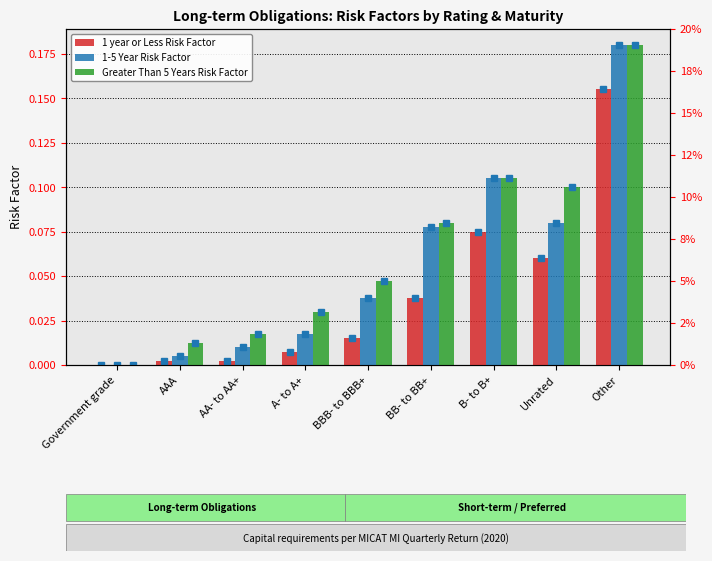

Which series has the largest total across all categories?

Greater Than 5 Years Risk Factor